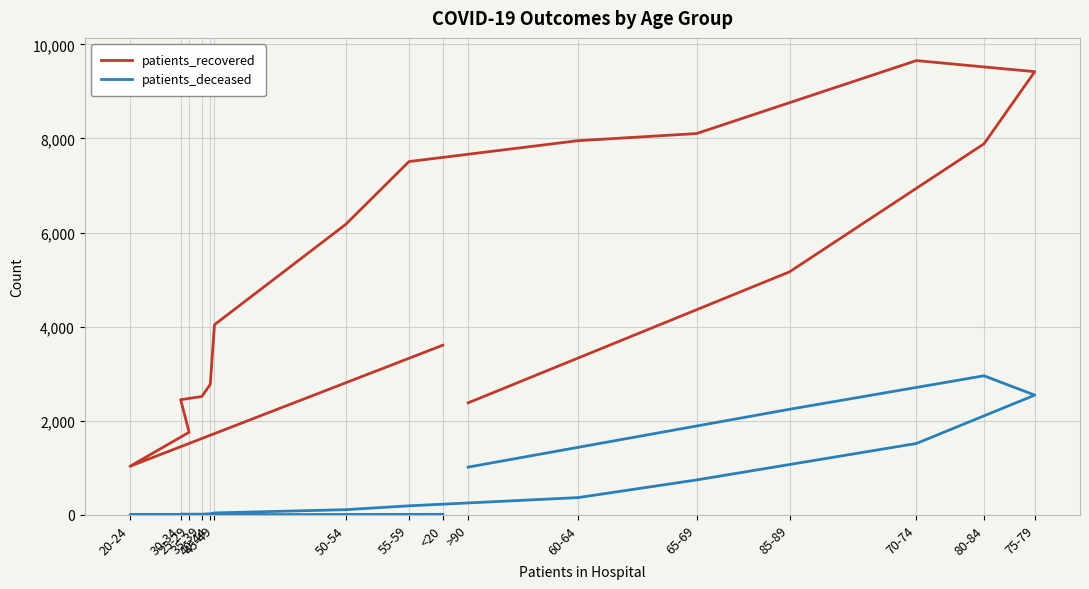

What is the difference between the highest and lowest values at 50-54?

6061